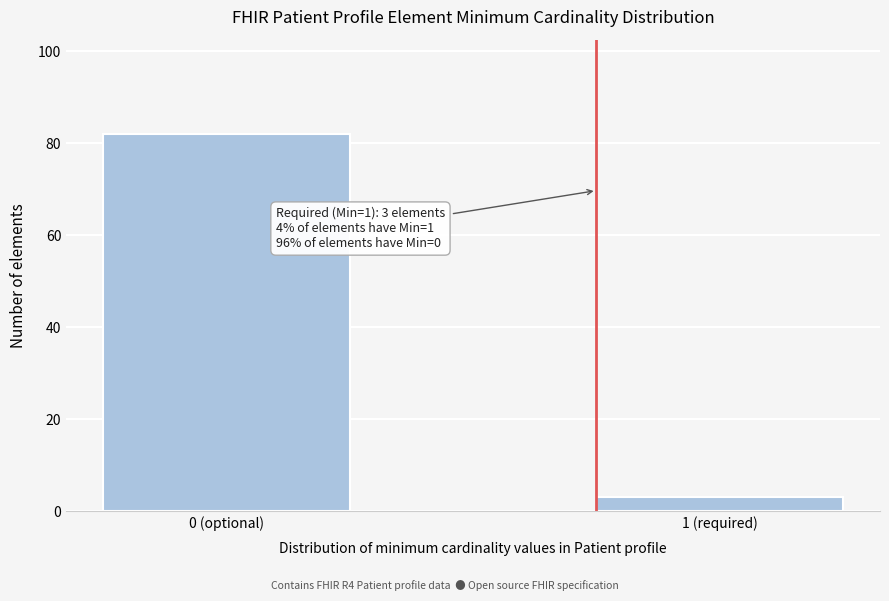

Reading left to right, list all the values displayed in this chart.

82	3